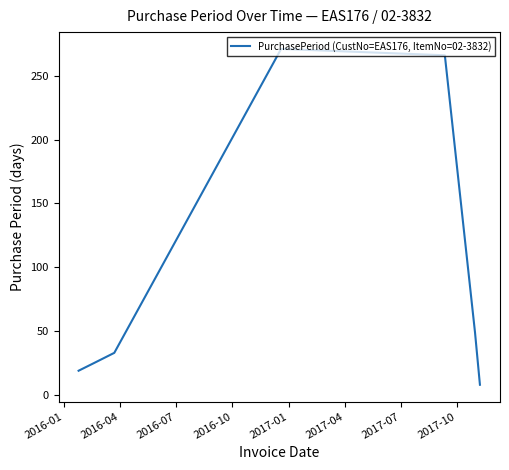

What is the difference between the maximum and second lowest values?

252